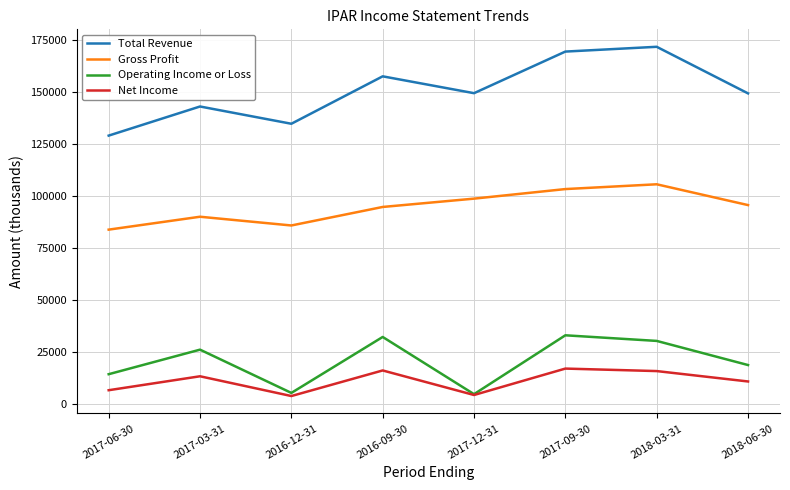

What is the total value across all series at 2018-06-30?

274800